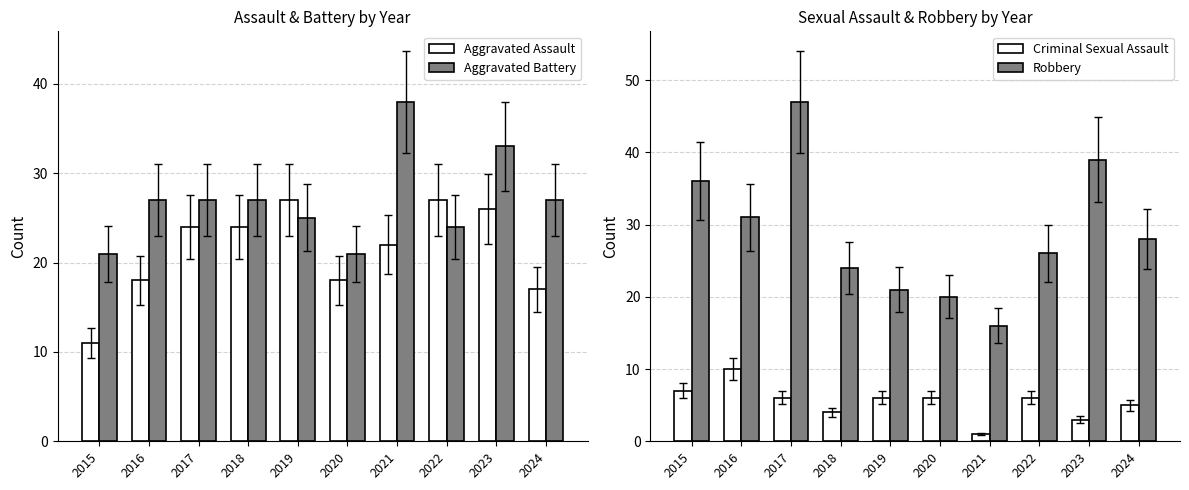

Is it true that Robbery equals 21 at 2019?

True